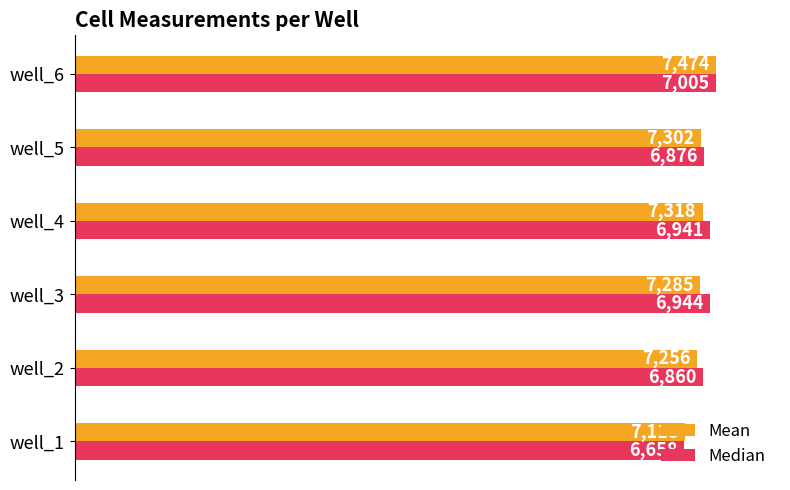

What are all the series names shown in the legend?

Mean, Median